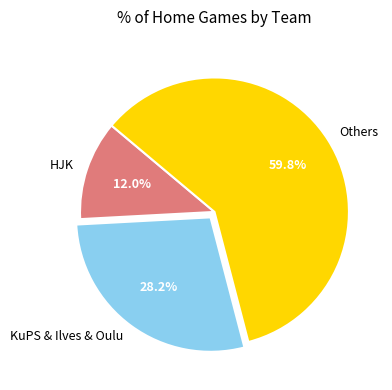

How many segments does this pie chart have?

3